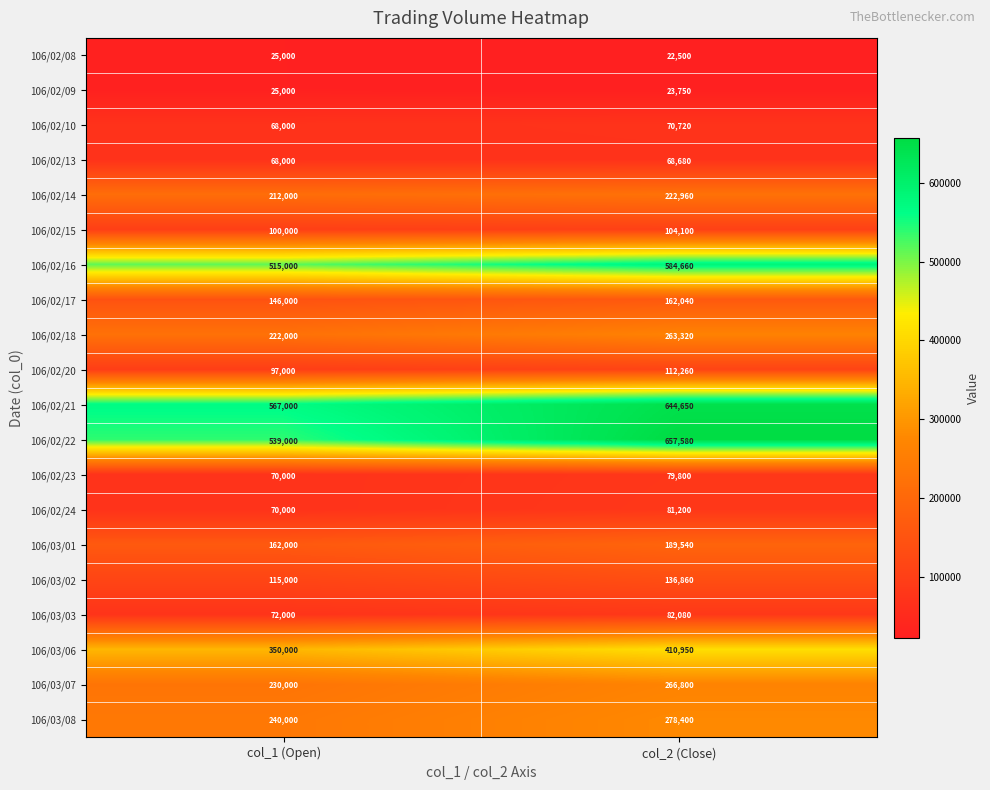

The 106/03/03 series shows 72000 at col_1 (Open). True or false?

True